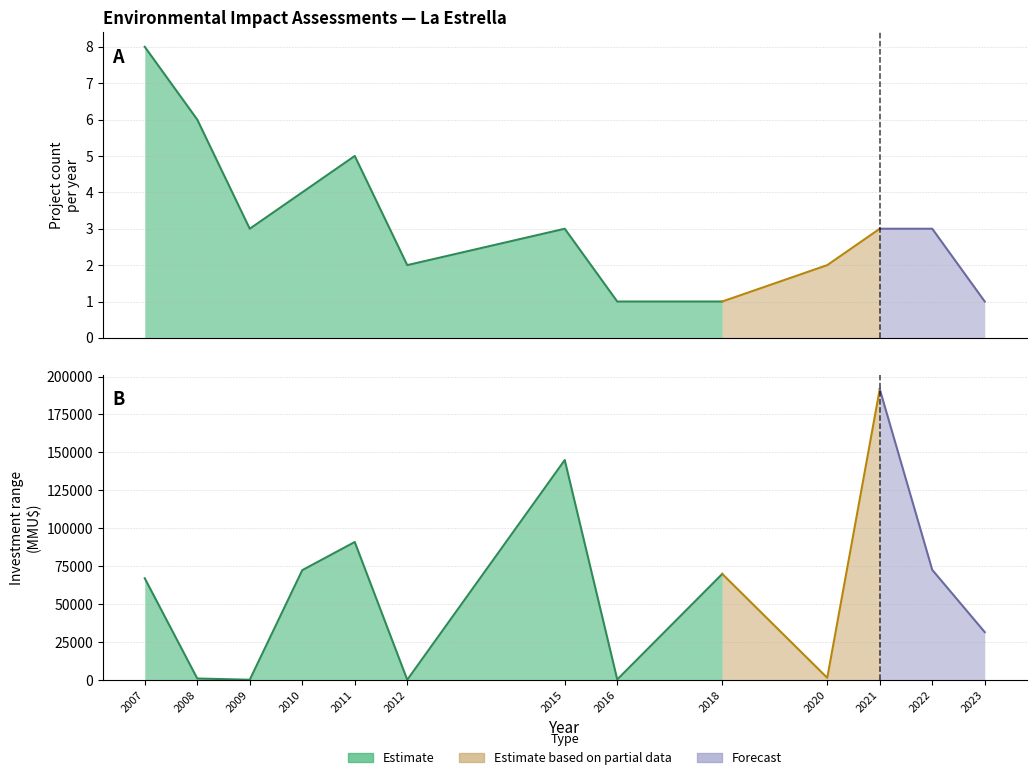

What is the spread (max minus min) of values at 2012?

300